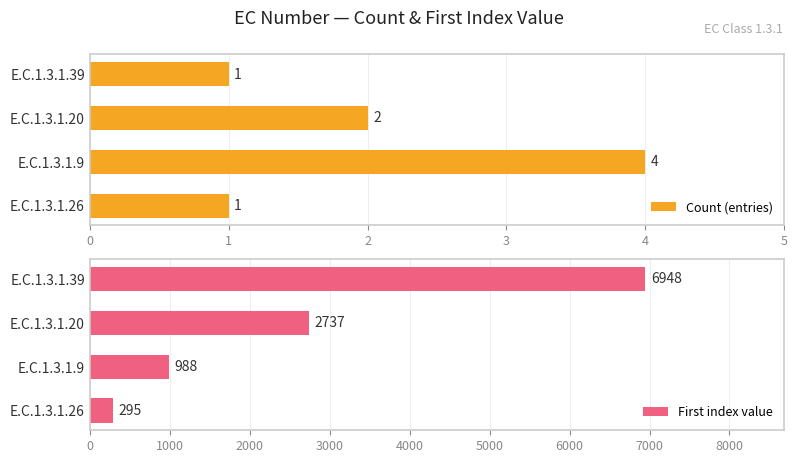

List the series in order of their peak value, highest first.

First index value, Count (entries)